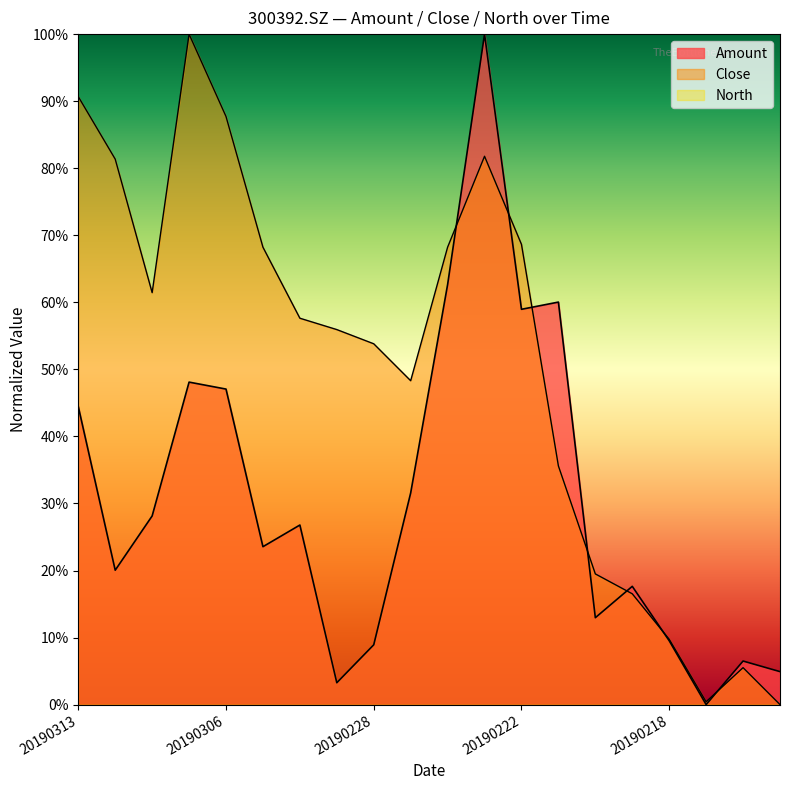

At which label is Close closest to 50?

20190227